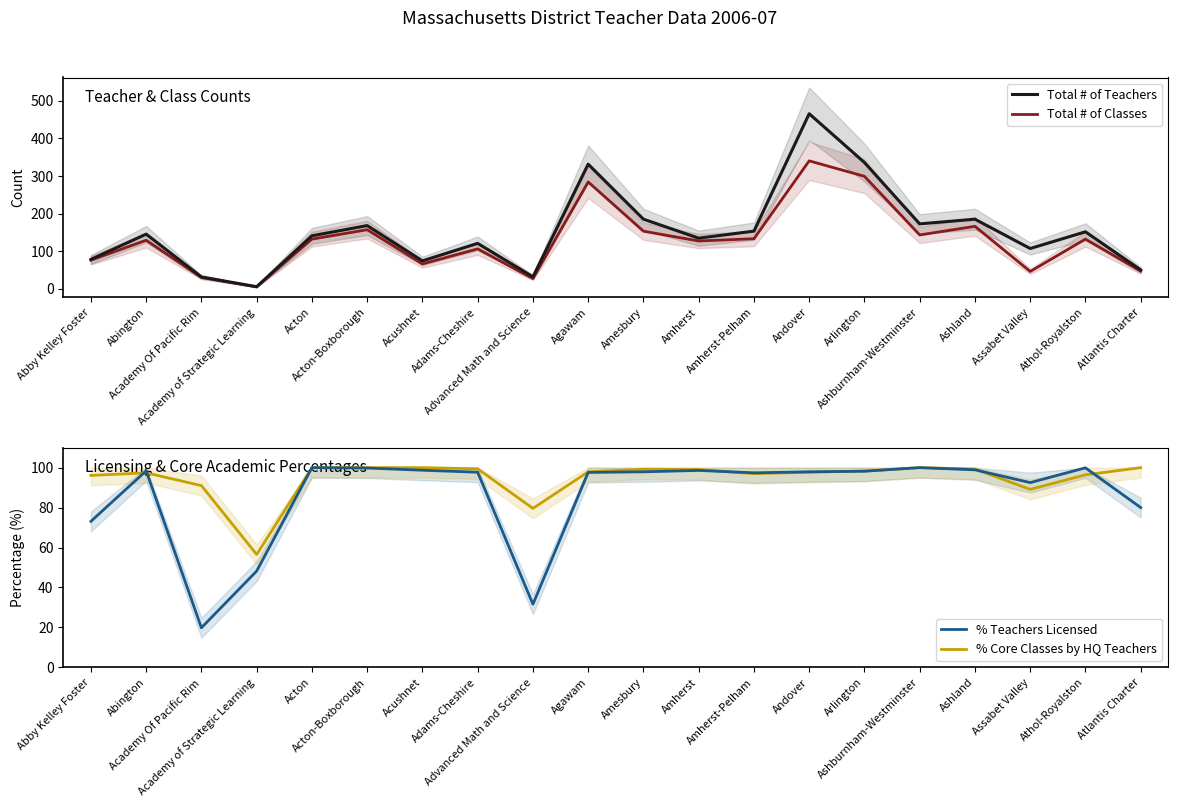

At which category does the chart reach its minimum across all series?

Academy of Strategic Learning